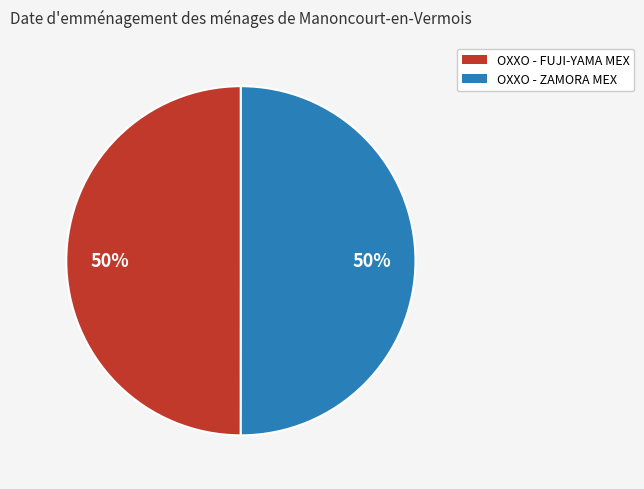

To the nearest percent, what percentage of the pie is OXXO - ZAMORA MEX?

50%